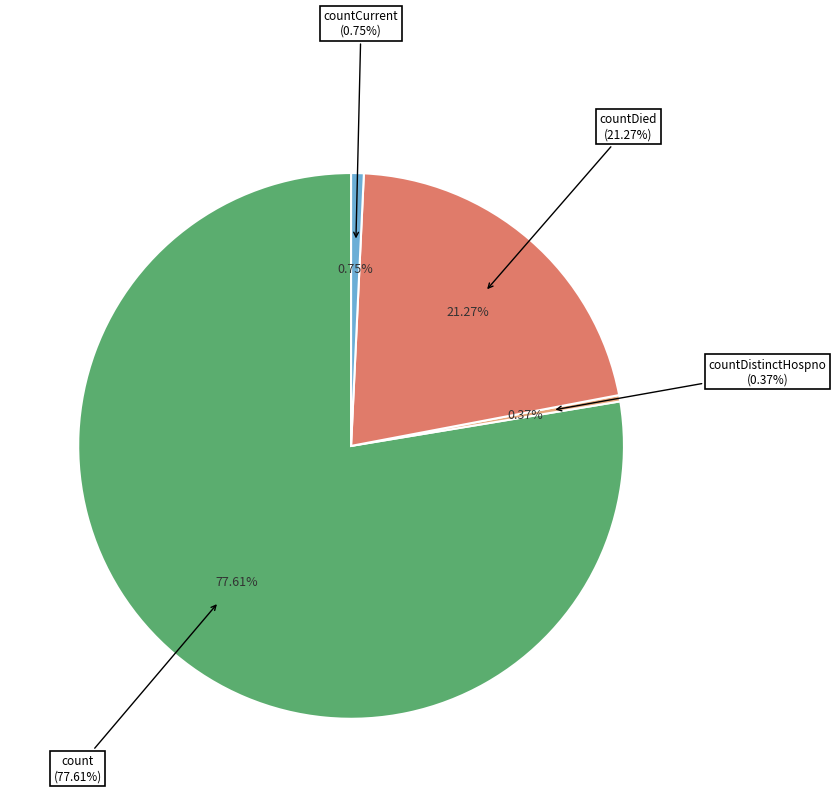

Is countCurrent the majority of the pie?

No